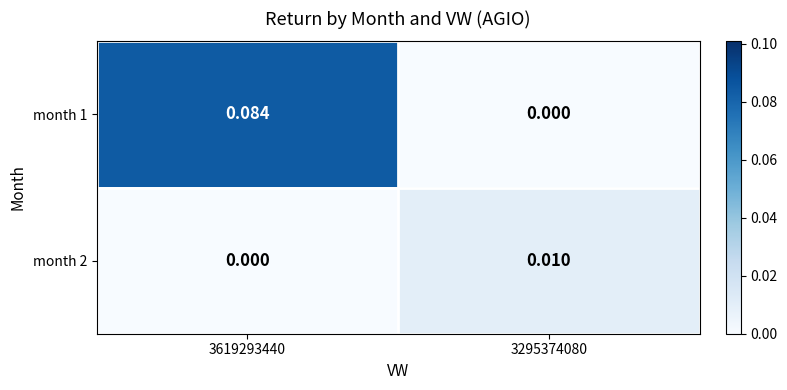

Reading right to left, transcribe all the data shown in this chart.

month 1: 3295374080=0.0	3619293440=0.1
month 2: 3295374080=0.0	3619293440=0.0